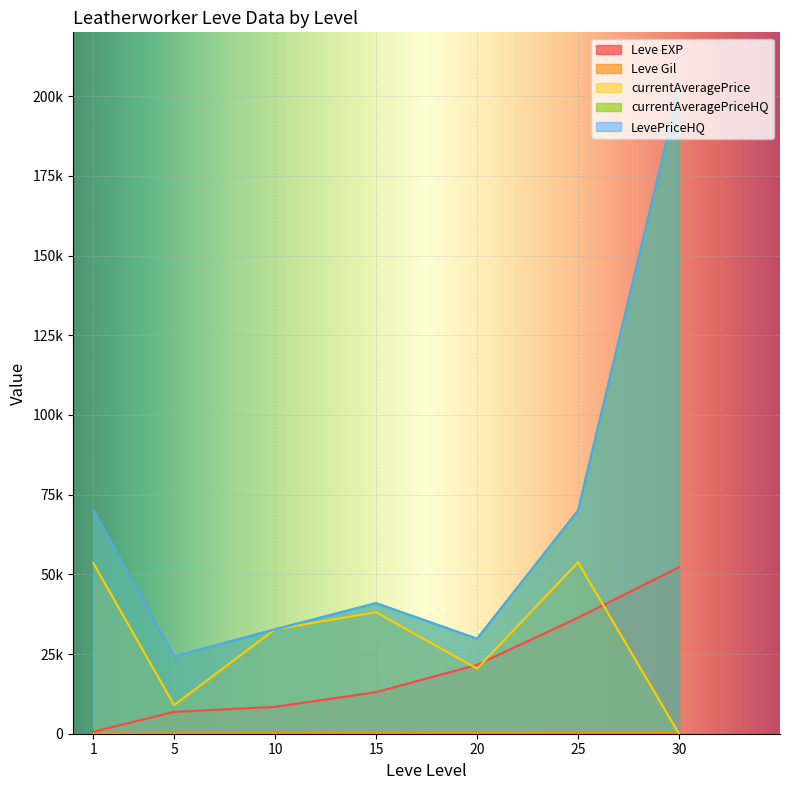

Which series changed the most between 5 and 20?

Leve EXP